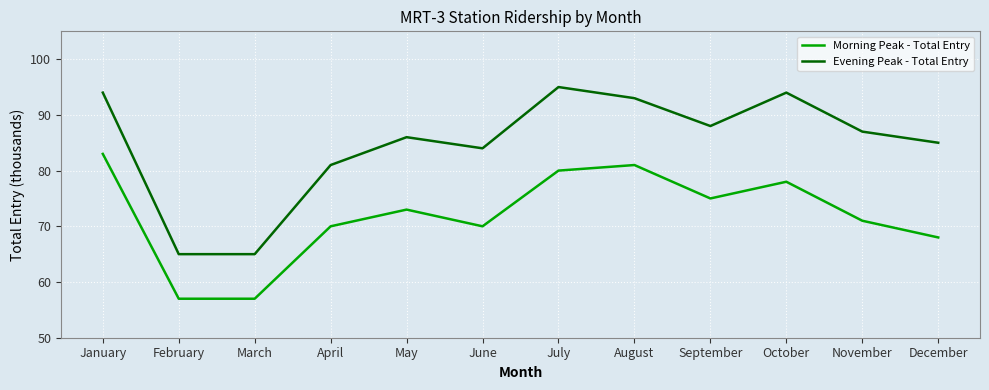

Is the value of Evening Peak - Total Entry at August greater than the value of Morning Peak - Total Entry at April?

Yes